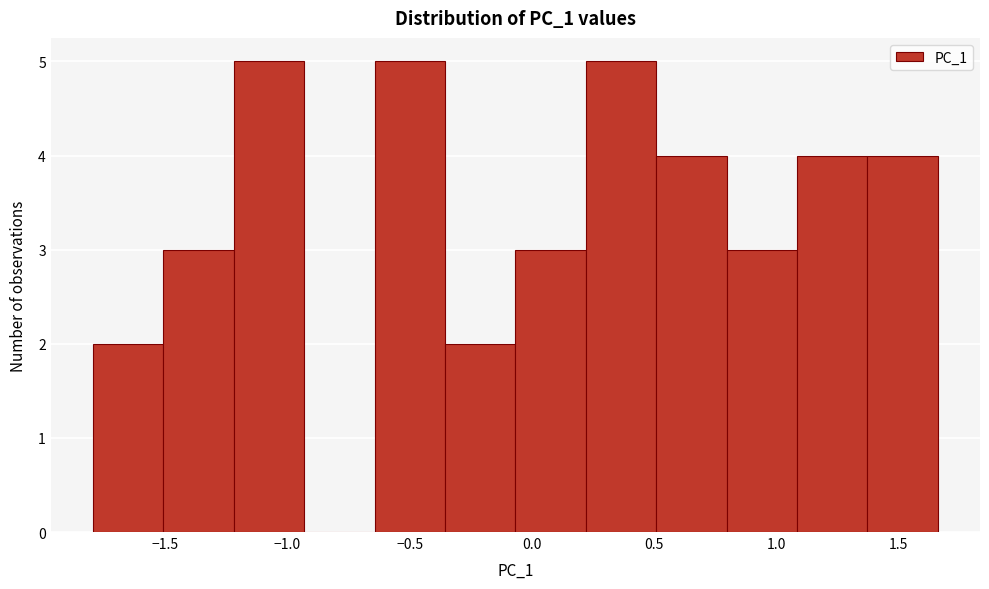

Reading left to right, list every bar in this chart as the range it spans on the x-axis followed by its height. Neither the bar edges nor the heights are printed on the chart, so give them approximately, as read against the axes.

-1.80 to -1.50: 2
-1.50 to -1.20: 3
-1.20 to -0.95: 5
-0.95 to -0.65: 0
-0.65 to -0.35: 5
-0.35 to -0.05: 2
-0.05 to 0.20: 3
0.20 to 0.50: 5
0.50 to 0.80: 4
0.80 to 1.10: 3
1.10 to 1.35: 4
1.35 to 1.65: 4